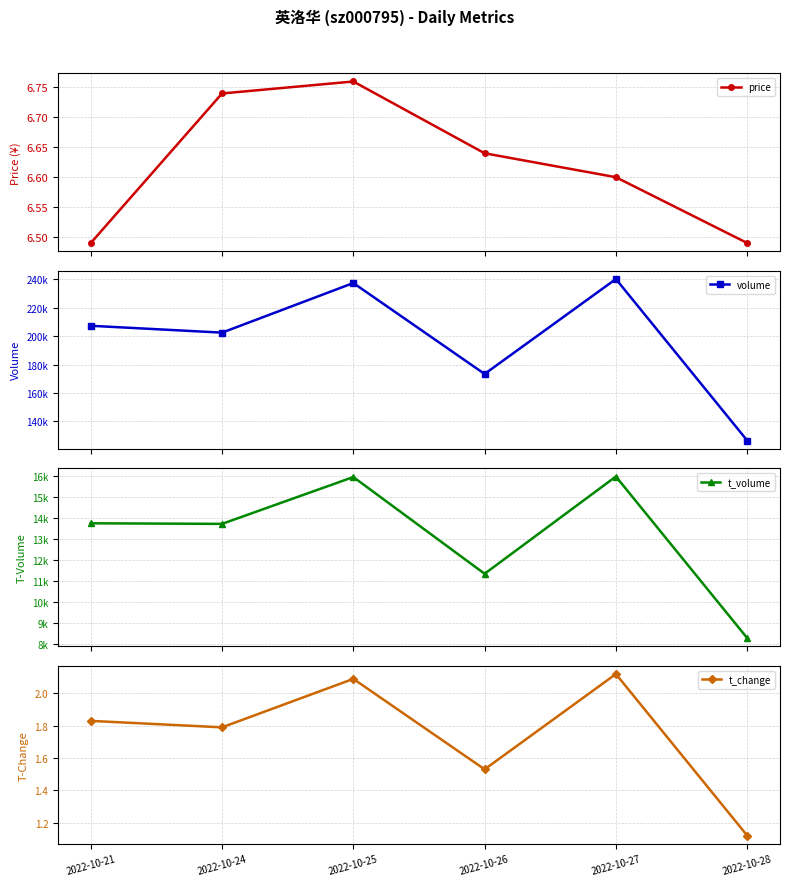

True or false: t_change and volume cross at least once.

False